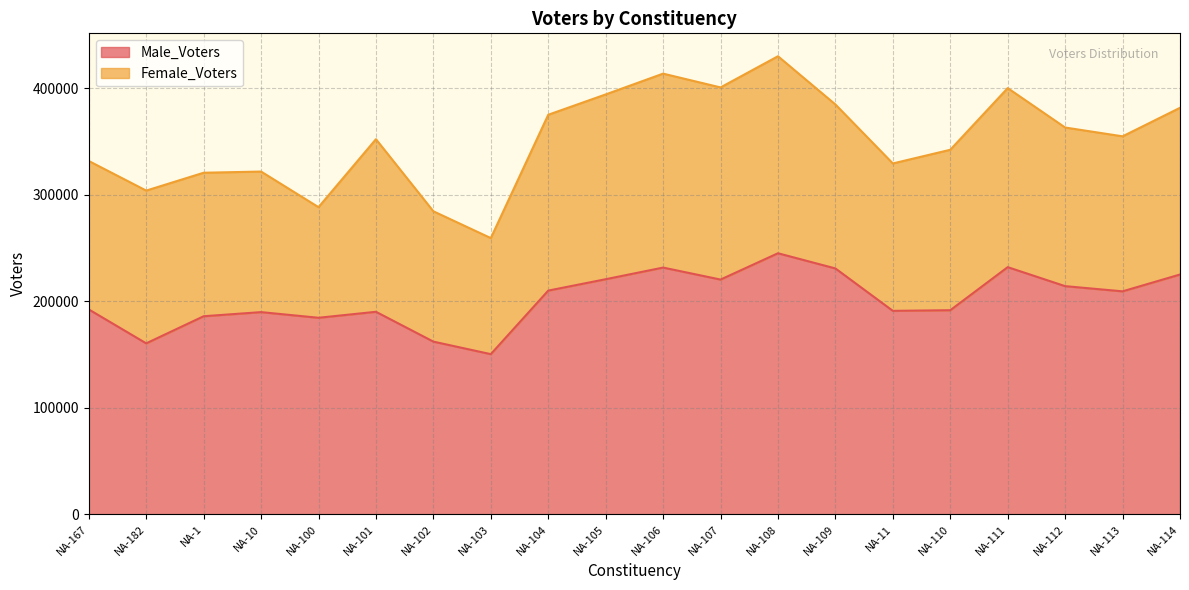

Where is the first local minimum?

NA-182